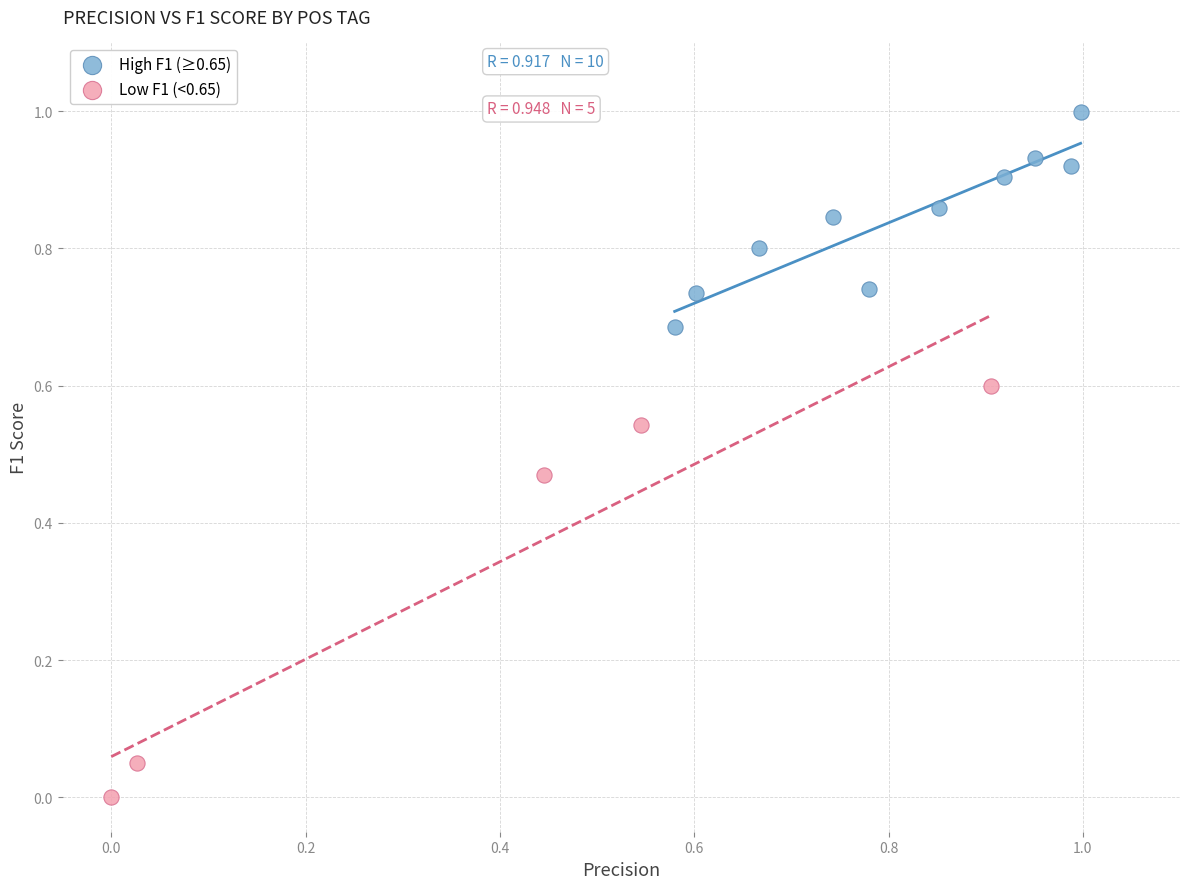

What are all the series names shown in the legend?

High F1 (≥0.65), Low F1 (<0.65)